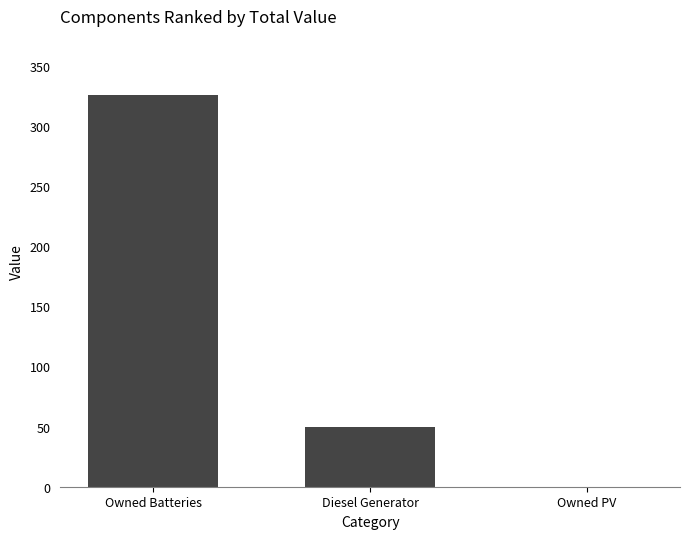

The chart shows a value of 69 at Diesel Generator. True or false?

False